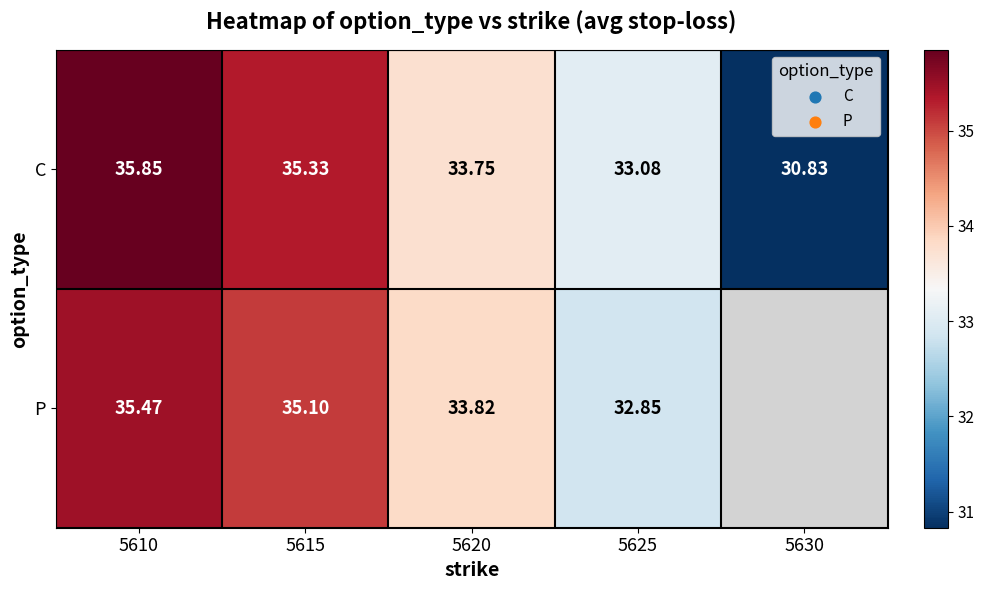

Rank the series at 5620 from highest to lowest value.

P, C